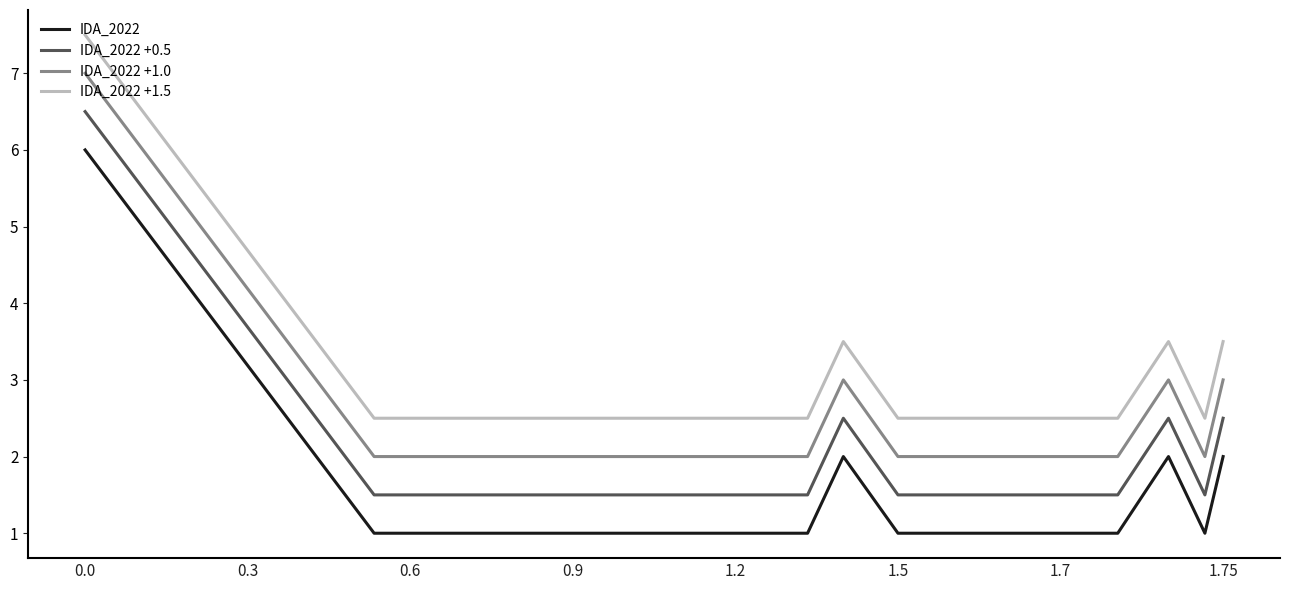

List the series in order of their overall mean, highest first.

IDA_2022 +1.5, IDA_2022 +1.0, IDA_2022 +0.5, IDA_2022